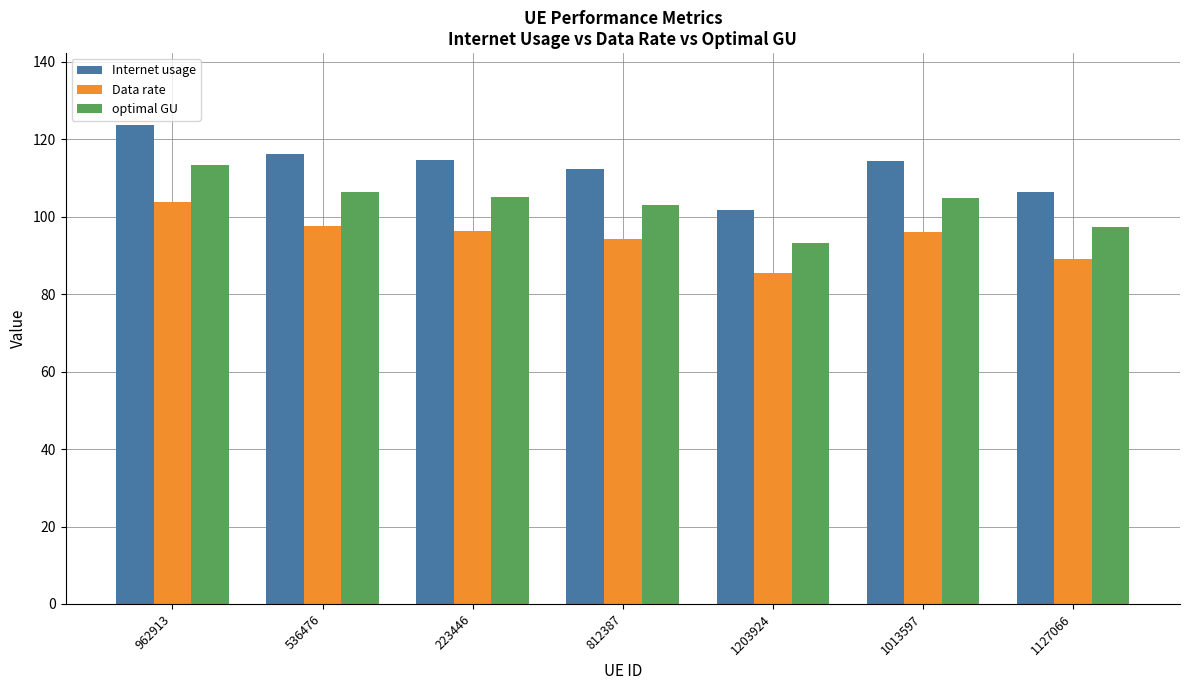

What position from the left is 1013597?

6